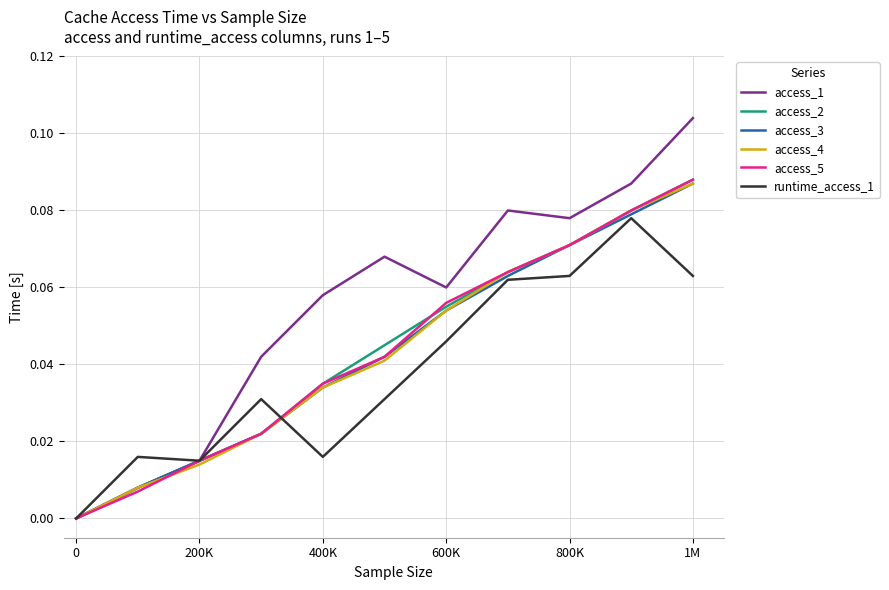

Which series has the largest total across all categories?

access_1